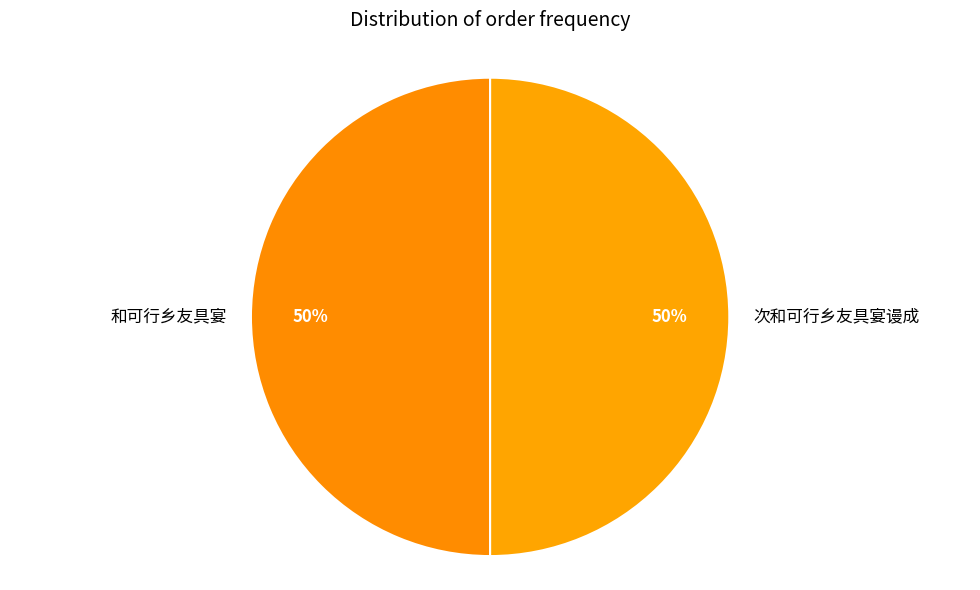

Do 和可行乡友具宴 and 次和可行乡友具宴谩成 together represent more than half of the pie?

Yes